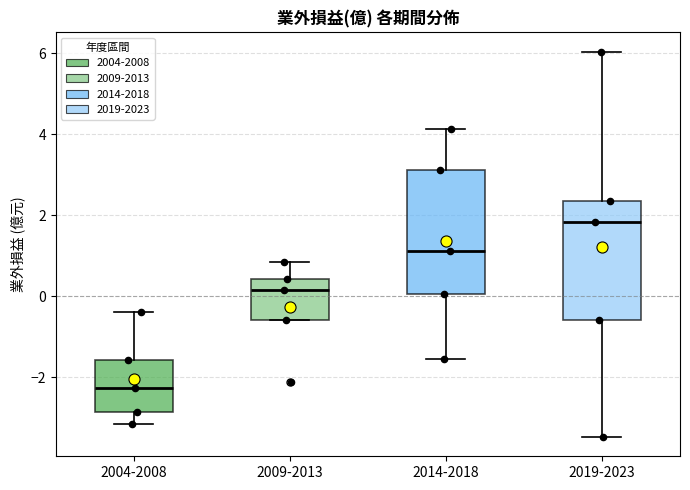

Reading left to right, read every box against the y-axis: the position of its median line, the range the box covers, and the ends of its whiskers. The values are not printed on the chart, so give them approximately, as read against the axis.

2004-2008: median -2.2, box -2.8 to -1.6, whiskers -3.2 to -0.4
2009-2013: median 0.2, box -0.6 to 0.4, whiskers -0.6 to 0.8
2014-2018: median 1.2, box 0.0 to 3.2, whiskers -1.6 to 4.2
2019-2023: median 1.8, box -0.6 to 2.4, whiskers -3.4 to 6.0